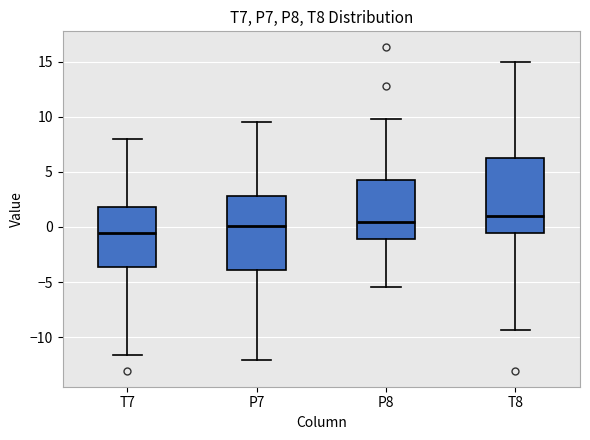

Reading left to right, transcribe this box plot: for each box, give where its median line is, the range the box spans, and where its two whiskers end, as read against the y-axis. The values are not printed on the chart, so give them approximately, as read against the axis.

T7: median -0.5, box -3.5 to 2.0, whiskers -11.5 to 8.0
P7: median 0.0, box -4.0 to 3.0, whiskers -12.0 to 9.5
P8: median 0.5, box -1.0 to 4.0, whiskers -5.5 to 10.0
T8: median 1.0, box -0.5 to 6.5, whiskers -9.5 to 15.0